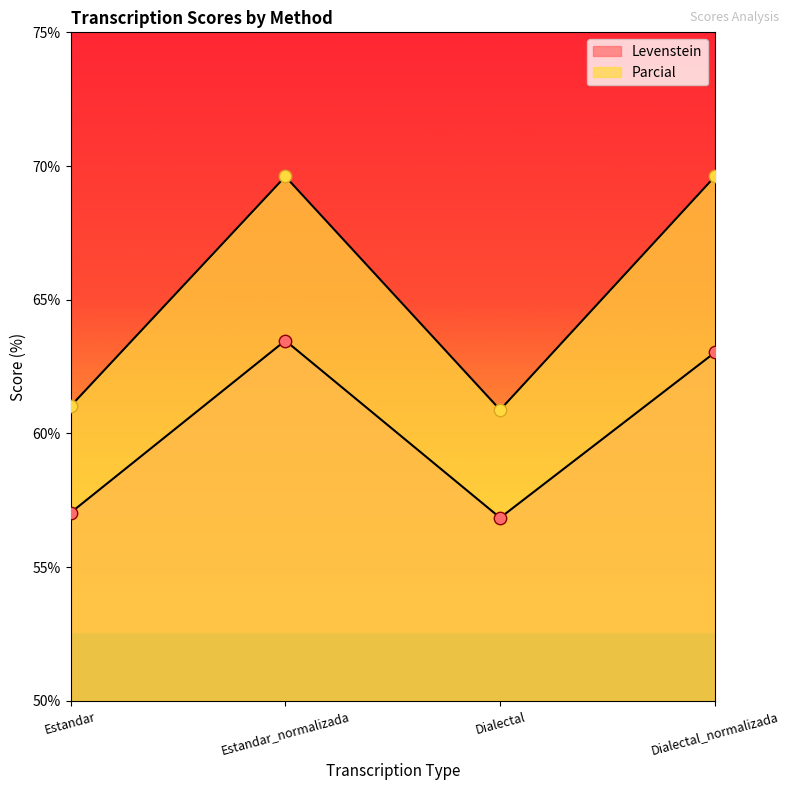

At which category is the sum across all series the highest?

Estandar_normalizada